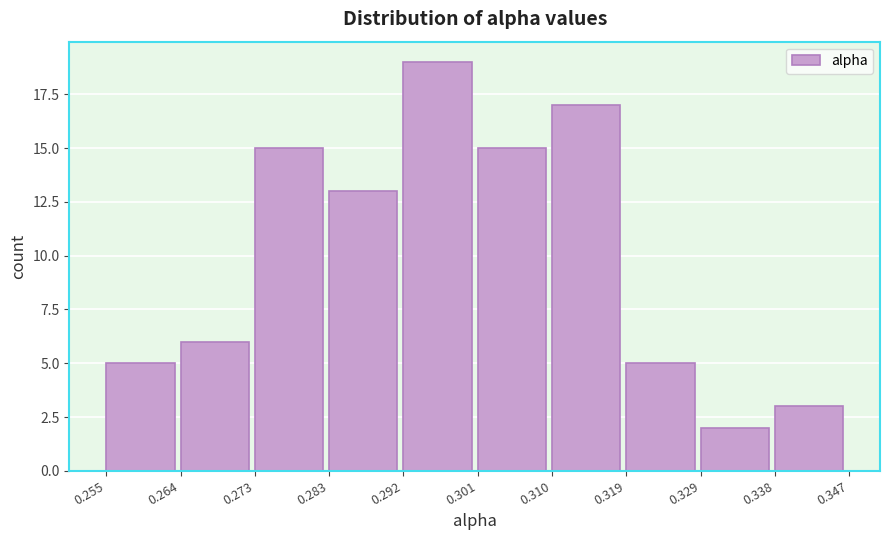

Reading left to right, list every bar in this chart as the range it spans on the x-axis followed by its height. The values are not printed on the chart, so give them approximately, as read against the axis.

0.255 to 0.264: 5
0.264 to 0.273: 6
0.273 to 0.283: 15
0.283 to 0.292: 13
0.292 to 0.301: 19
0.301 to 0.310: 15
0.310 to 0.319: 17
0.319 to 0.329: 5
0.329 to 0.338: 2
0.338 to 0.347: 3